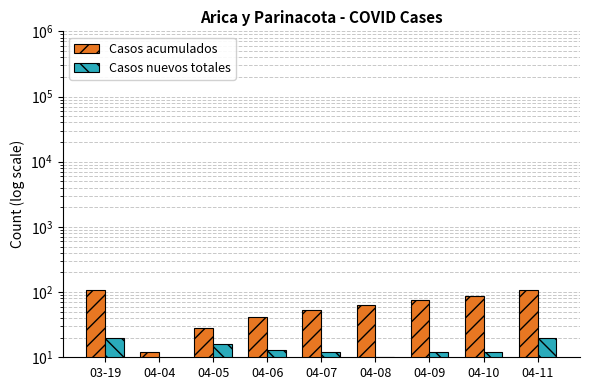

What is the label of the 7th bar from the left?

04-09